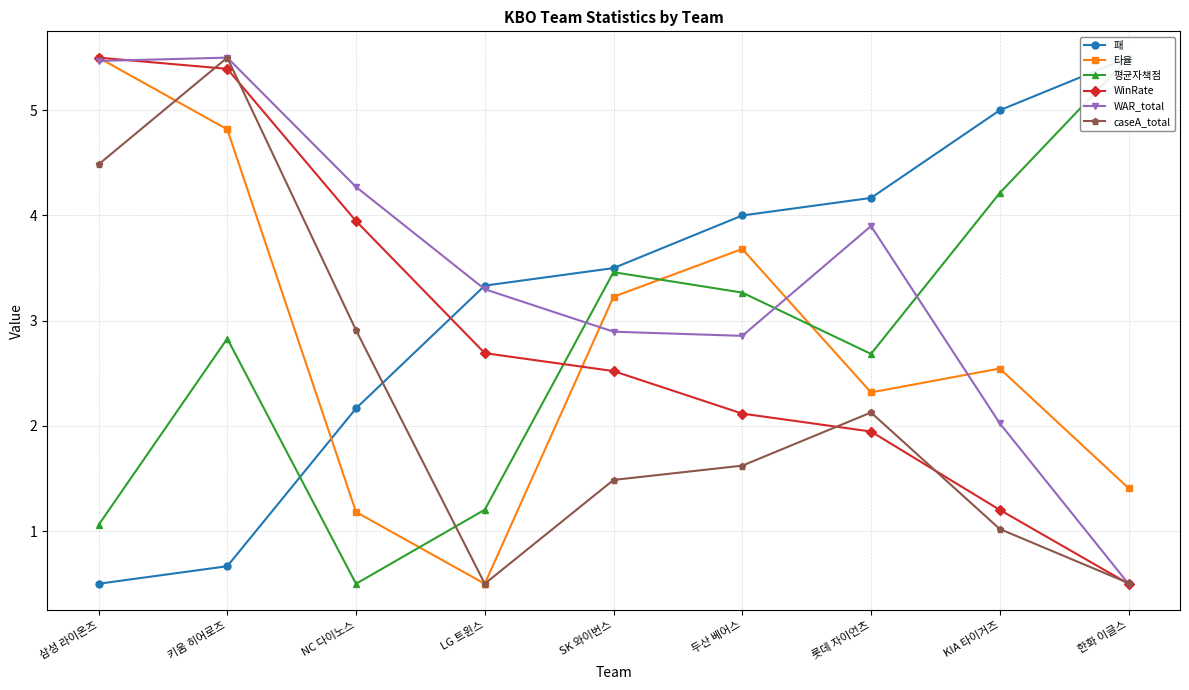

Which series has the widest spread of values?

패